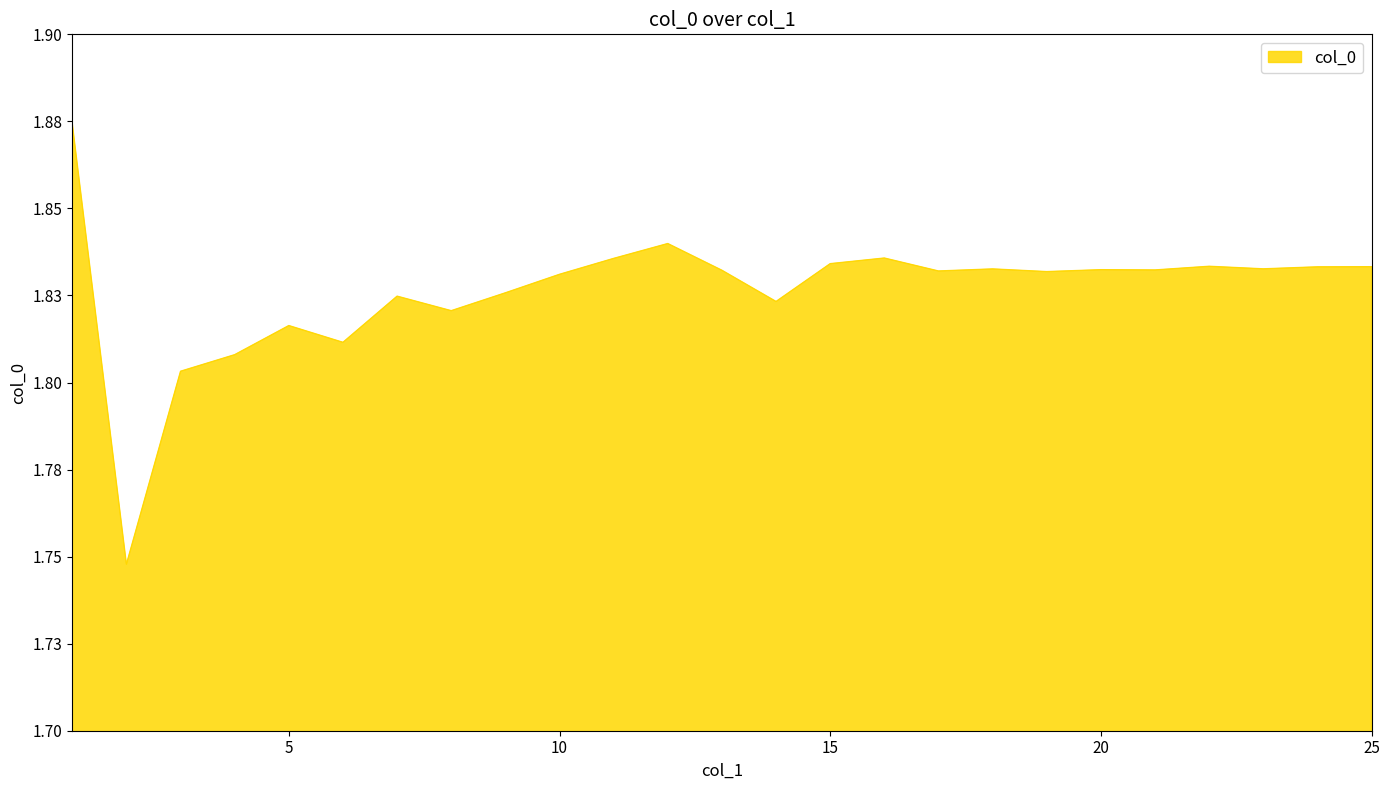

Reading right to left, what are all the values shown in this chart?

25=1.8	24=1.8	23=1.8	22=1.8	21=1.8	20=1.8	19=1.8	18=1.8	17=1.8	16=1.8	15=1.8	14=1.8	13=1.8	12=1.8	11=1.8	10=1.8	9=1.8	8=1.8	7=1.8	6=1.8	5=1.8	4=1.8	3=1.8	2=1.7	1=1.9